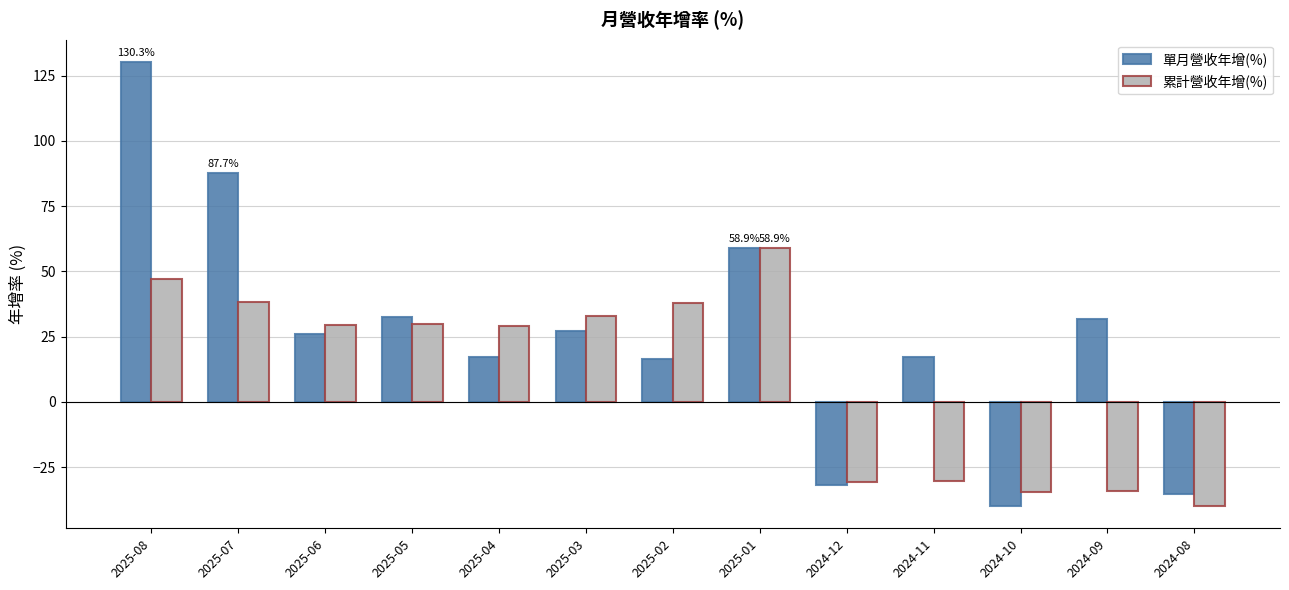

Is the value of 累計營收年增(%) at 2024-11 greater than the value of 單月營收年增(%) at 2024-12?

Yes